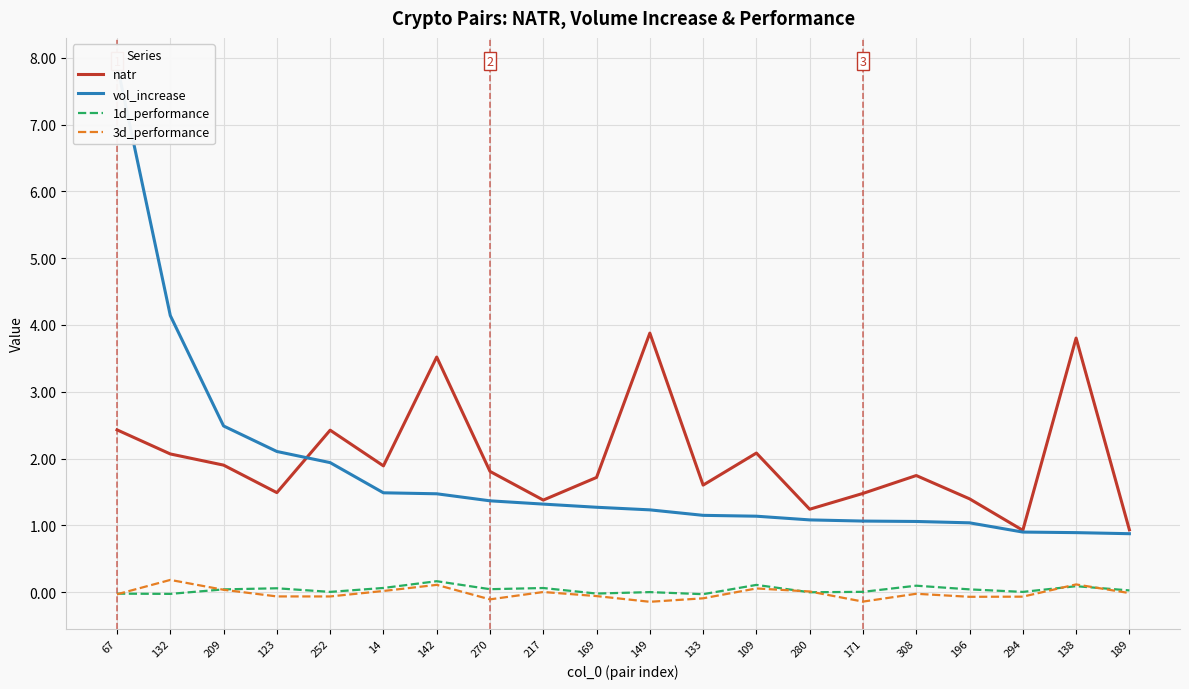

What is the difference between the maximum and minimum values in the vol_increase series?

7.0